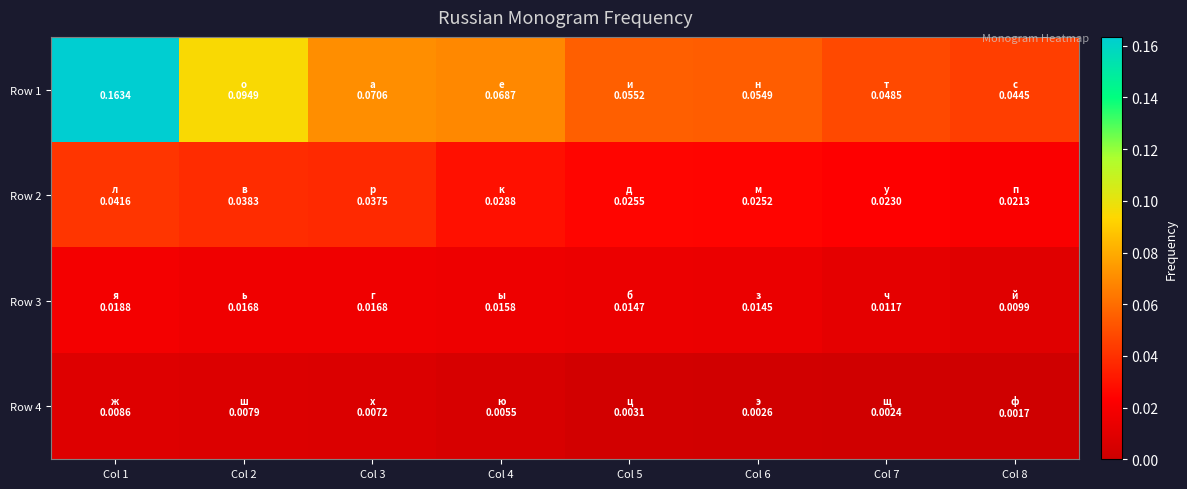

What is the approximate value of Row 1 at Col 1?

0.2